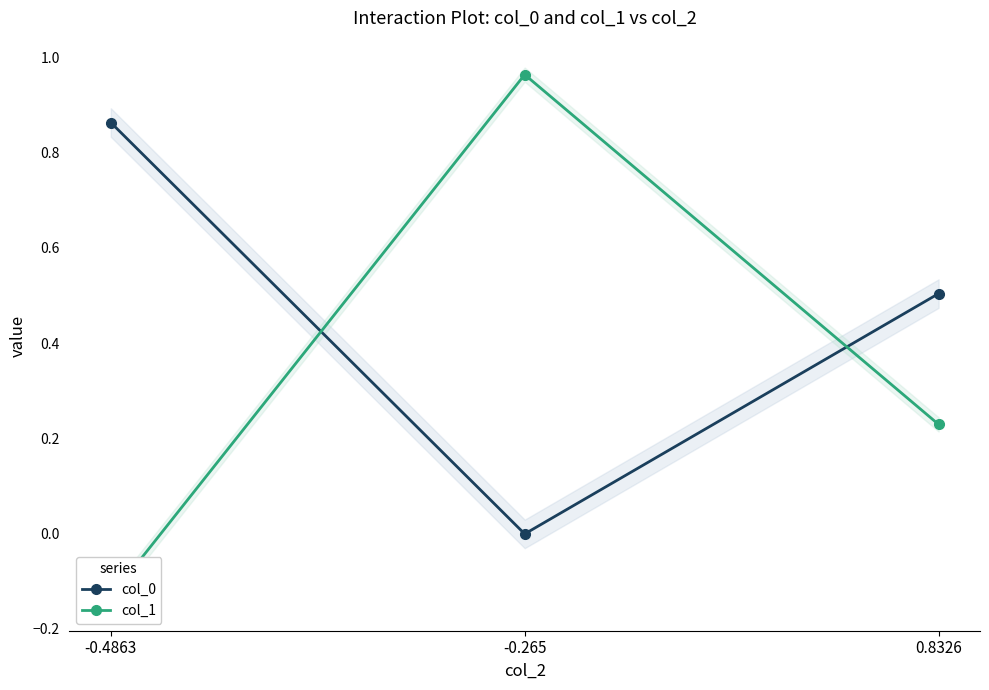

What is the sum of all col_1 values?

1.1